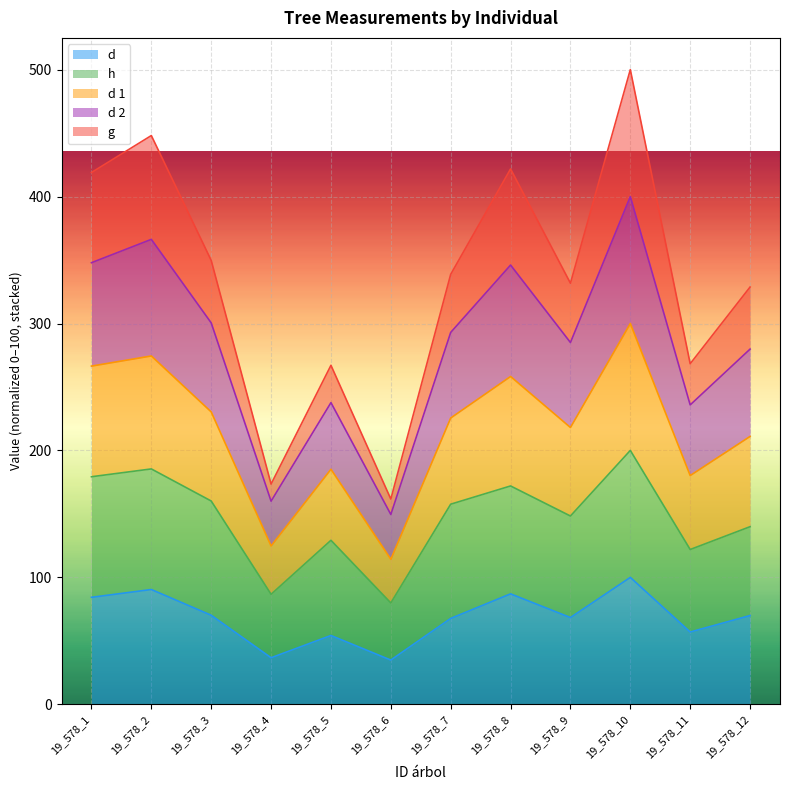

What is the difference between the highest and lowest values at 19_578_4?

136.8